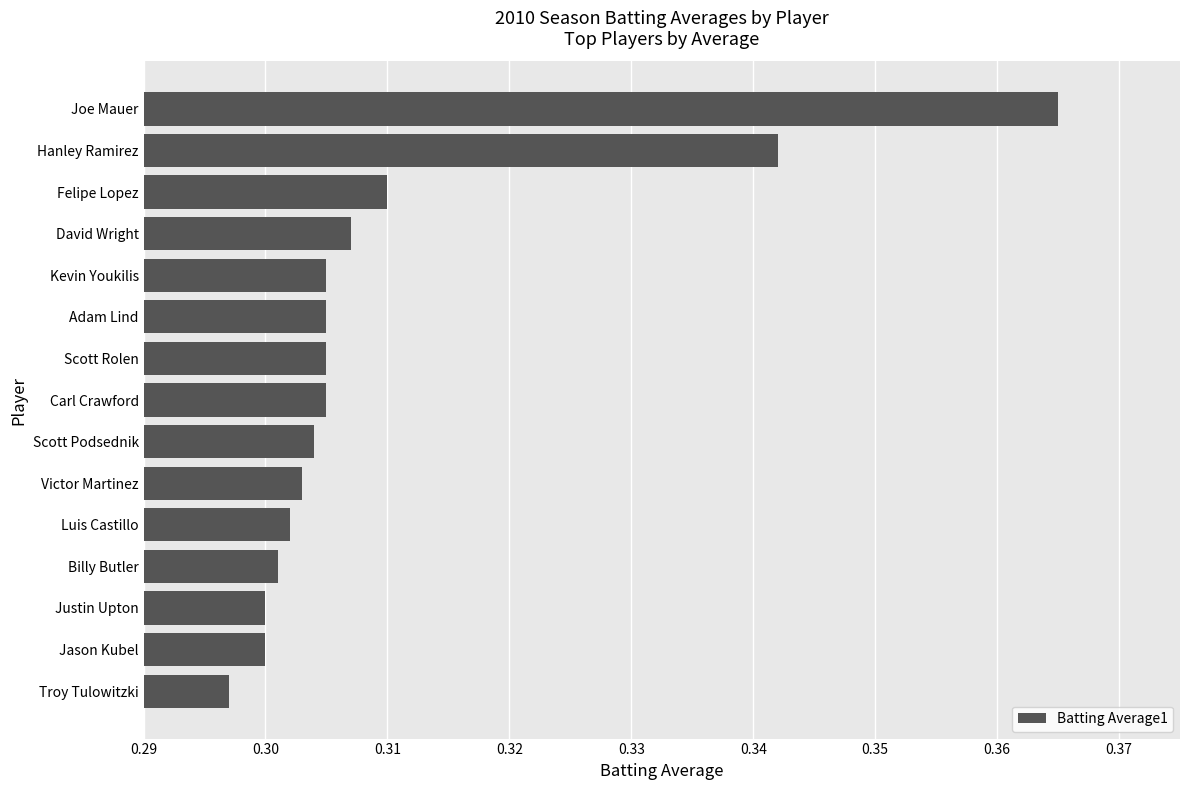

What is the sum of the values at Troy Tulowitzki and Jason Kubel?

0.6